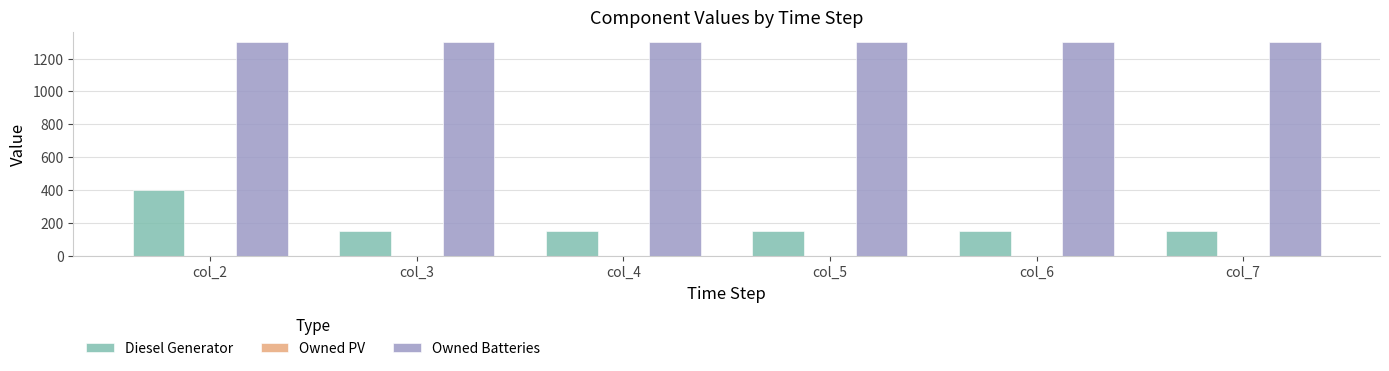

Reading left to right, list all the values displayed in this chart.

Diesel Generator: col_2=400	col_3=153	col_4=153	col_5=153	col_6=153	col_7=153
Owned Batteries: col_2=1298	col_3=1298	col_4=1298	col_5=1298	col_6=1298	col_7=1298